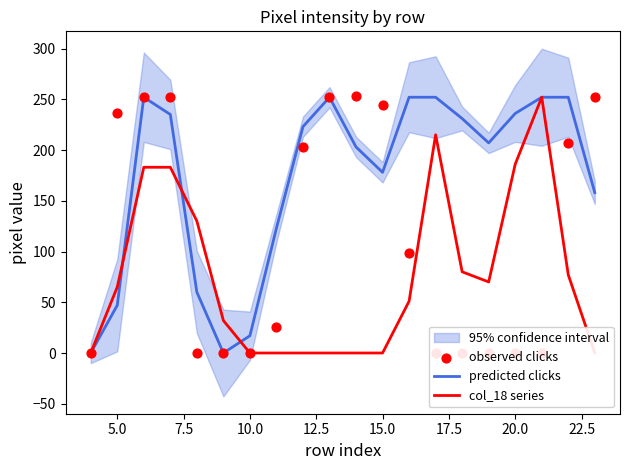

Which series has the largest Y range (max minus min)?

observed clicks